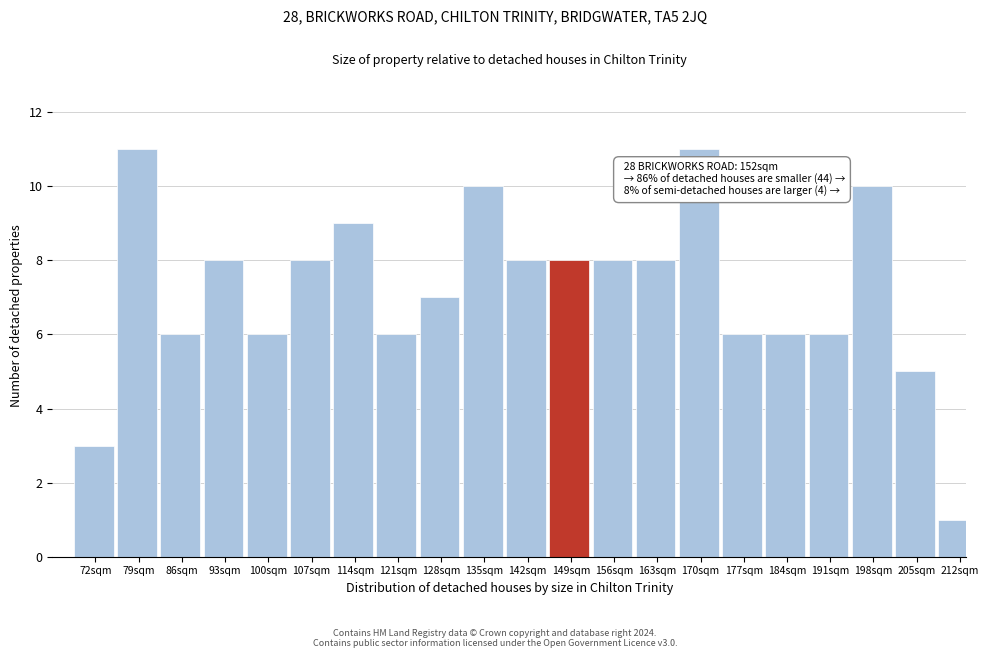

Reading left to right, what are all the values shown in this chart?

3	11	6	8	6	8	9	6	7	10	8	8	8	8	11	6	6	6	10	5	1